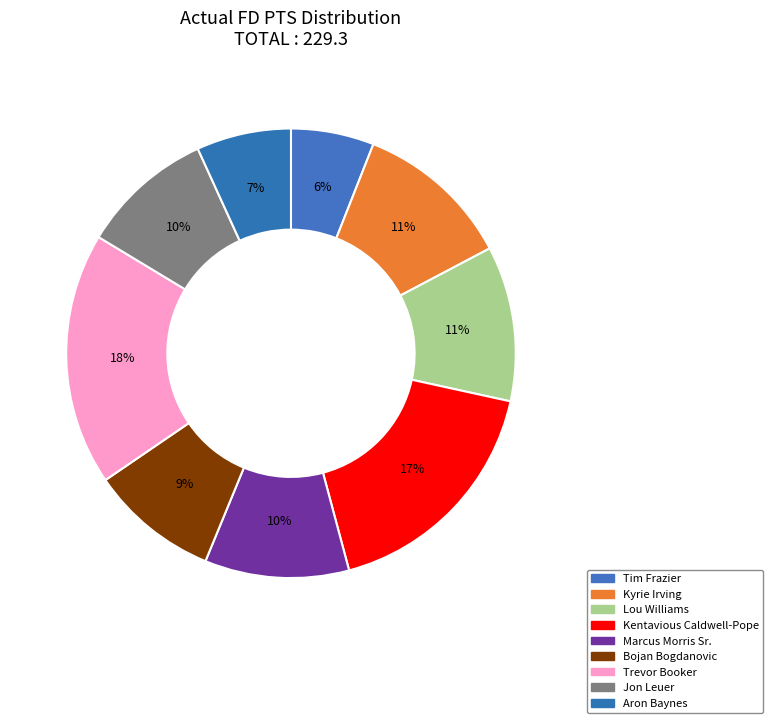

Rank the categories by value from lowest to highest.

Tim Frazier, Aron Baynes, Bojan Bogdanovic, Jon Leuer, Marcus Morris Sr., Lou Williams, Kyrie Irving, Kentavious Caldwell-Pope, Trevor Booker